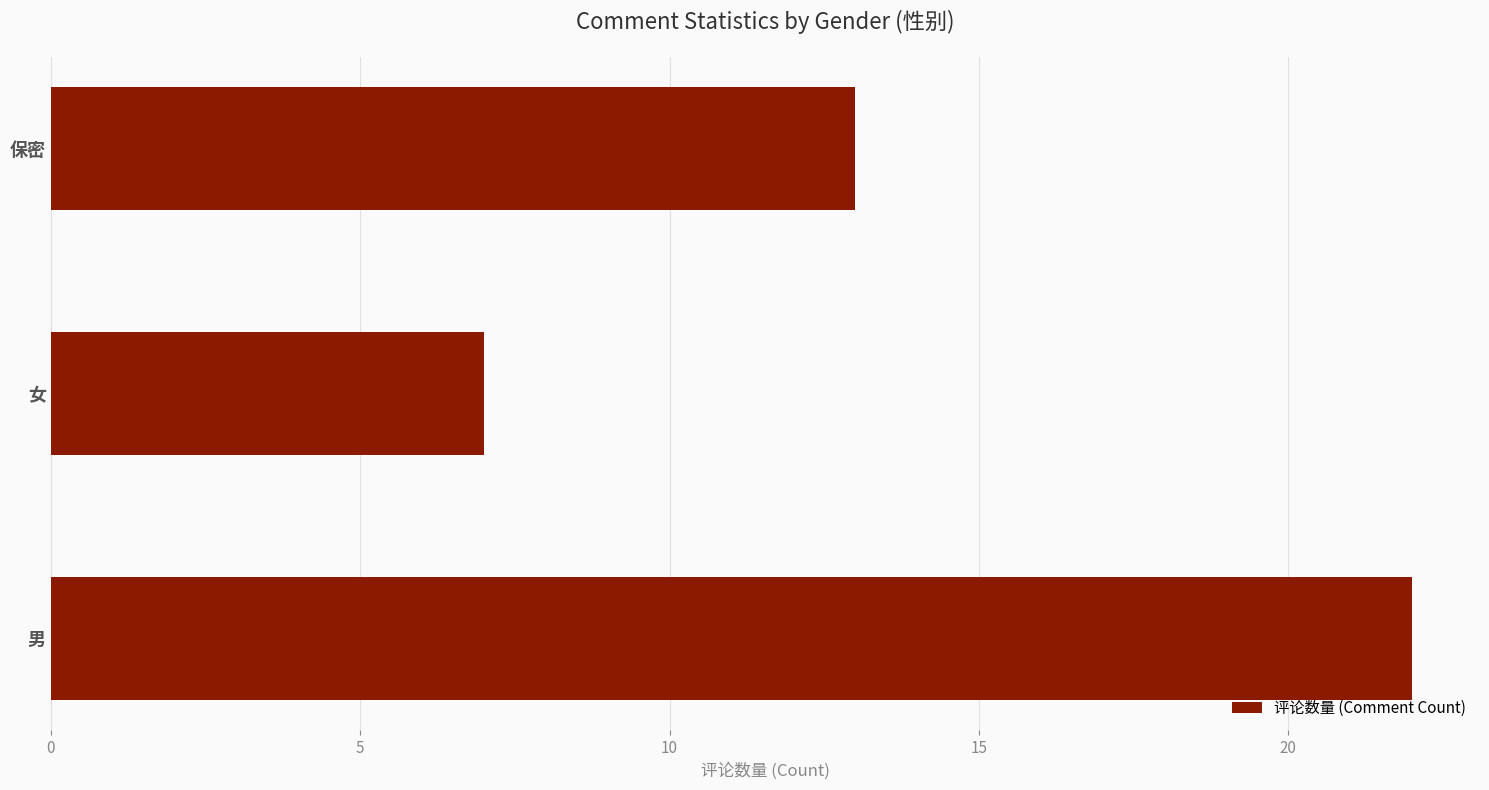

Reading bottom to top, what are all the values shown in this chart?

22	7	13